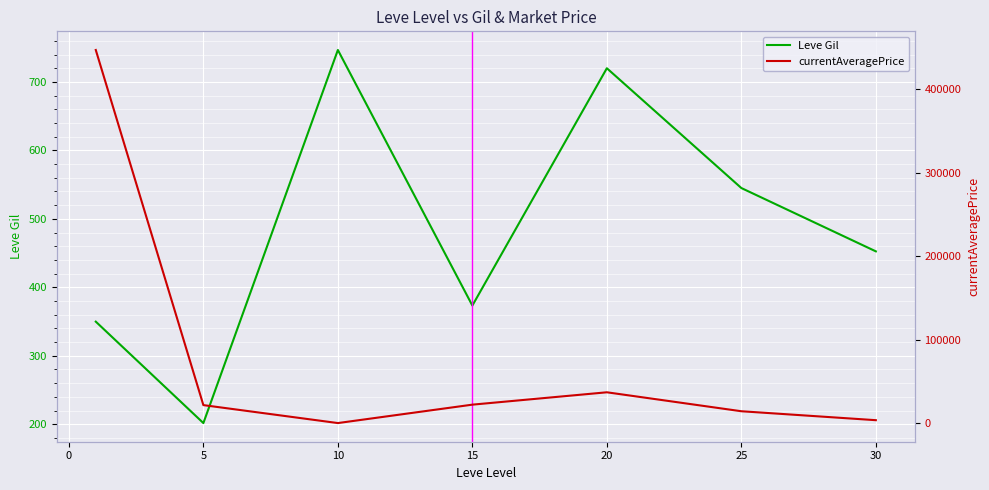

The Leve Gil series shows 545.0 at 25. True or false?

True